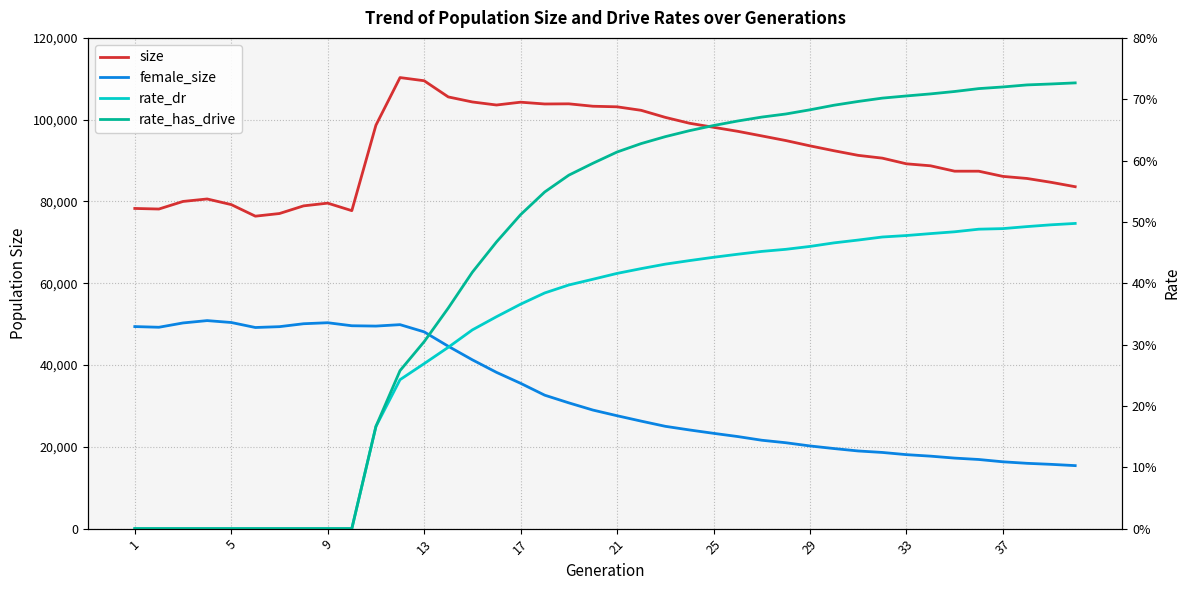

True or false: rate_has_drive and size intersect in this chart.

False